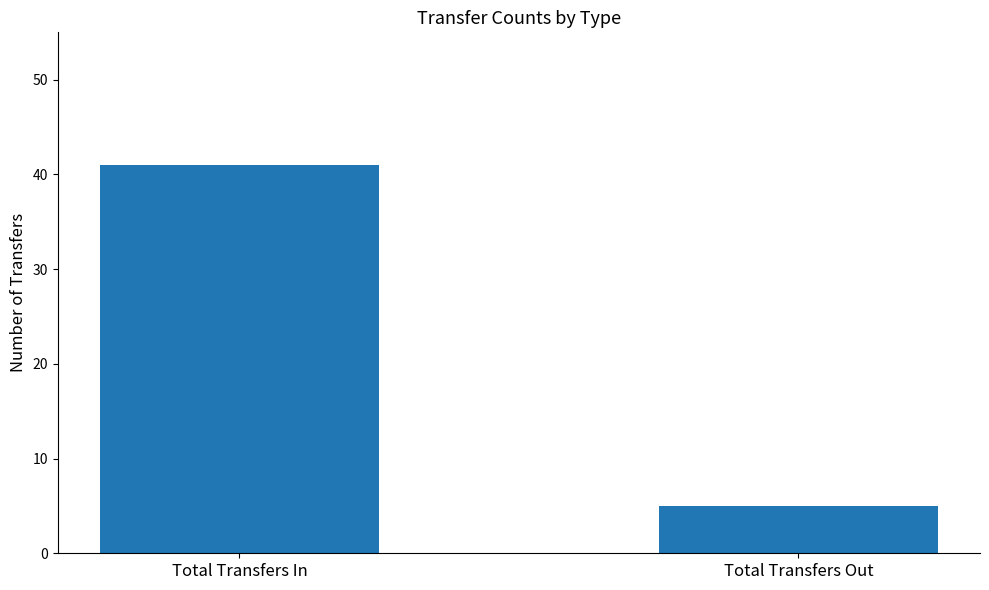

What is the smallest value displayed?

5